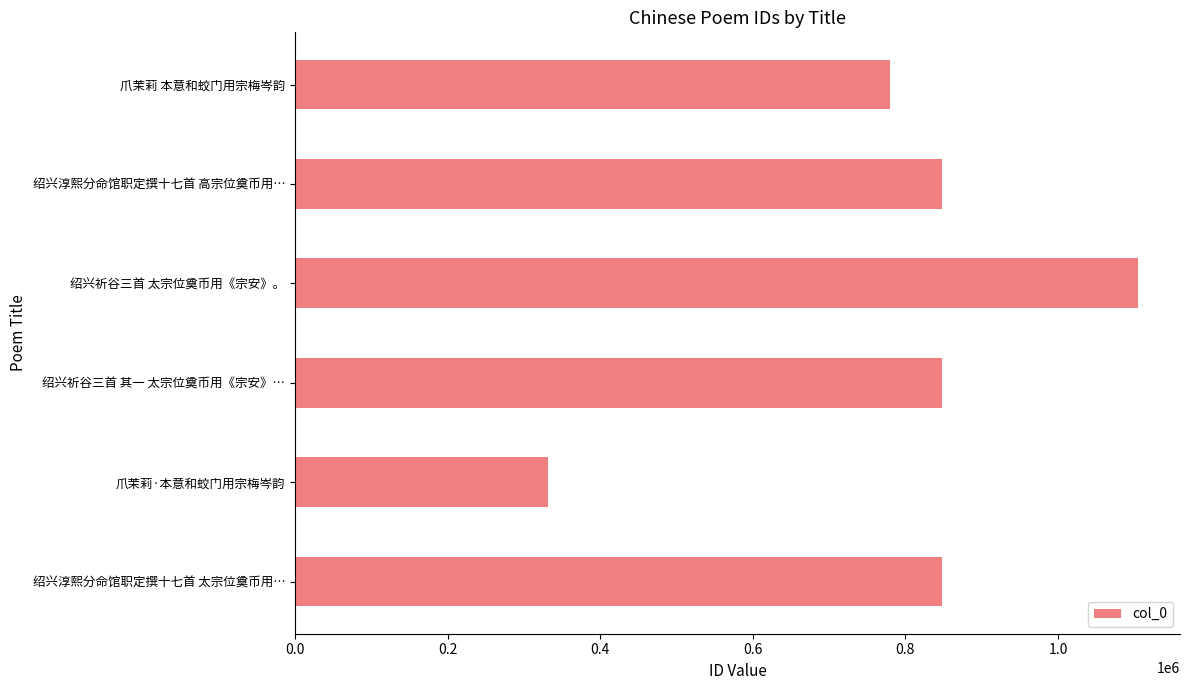

What is the change in value from 爪茉莉·本意和蛟门用宗梅岑韵 to 绍兴淳熙分命馆职定撰十七首 高宗位奠币用…?

+515595